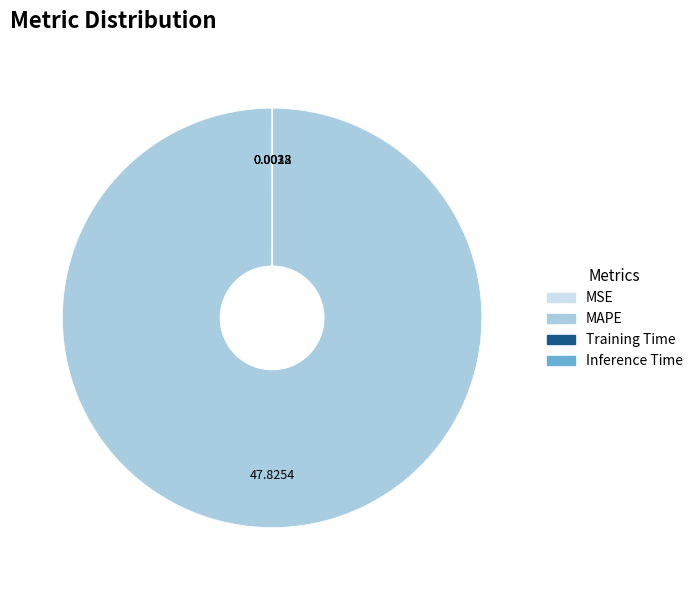

Does any single category account for the majority?

Yes